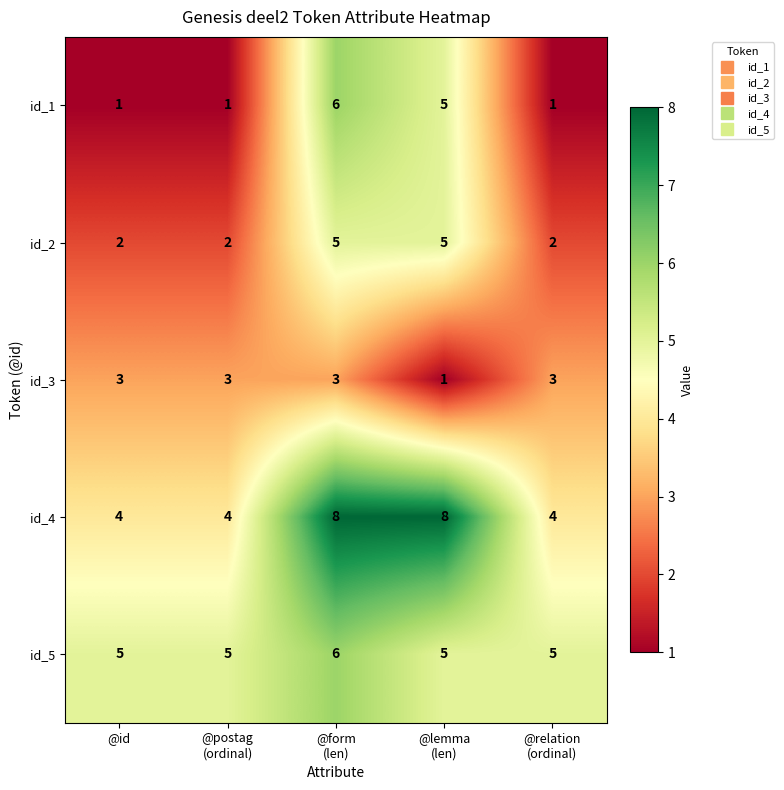

At @id, list the series in order from smallest to largest.

id_1, id_2, id_3, id_4, id_5